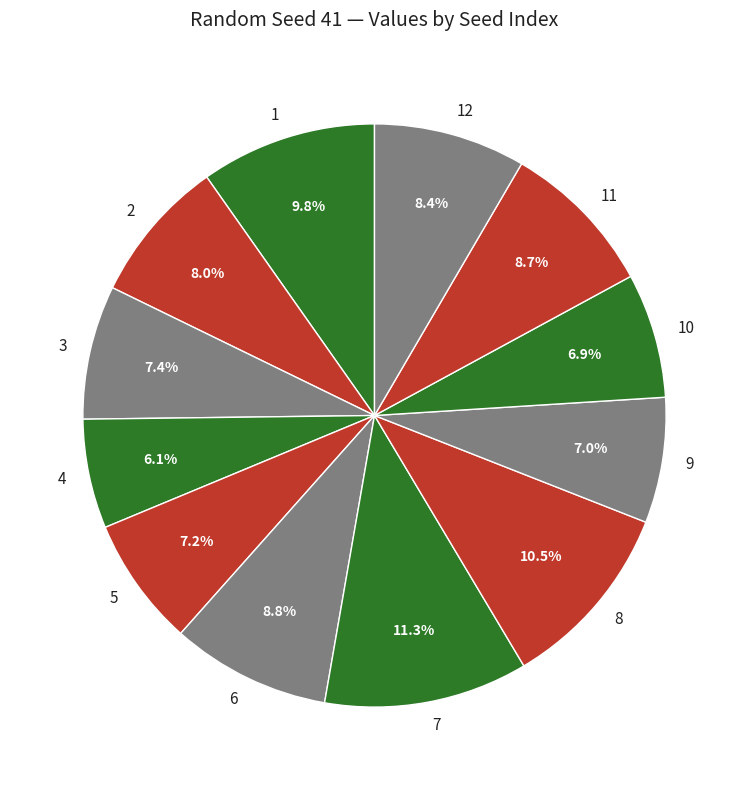

What percentage is the 12 slice, to the nearest percent?

8%